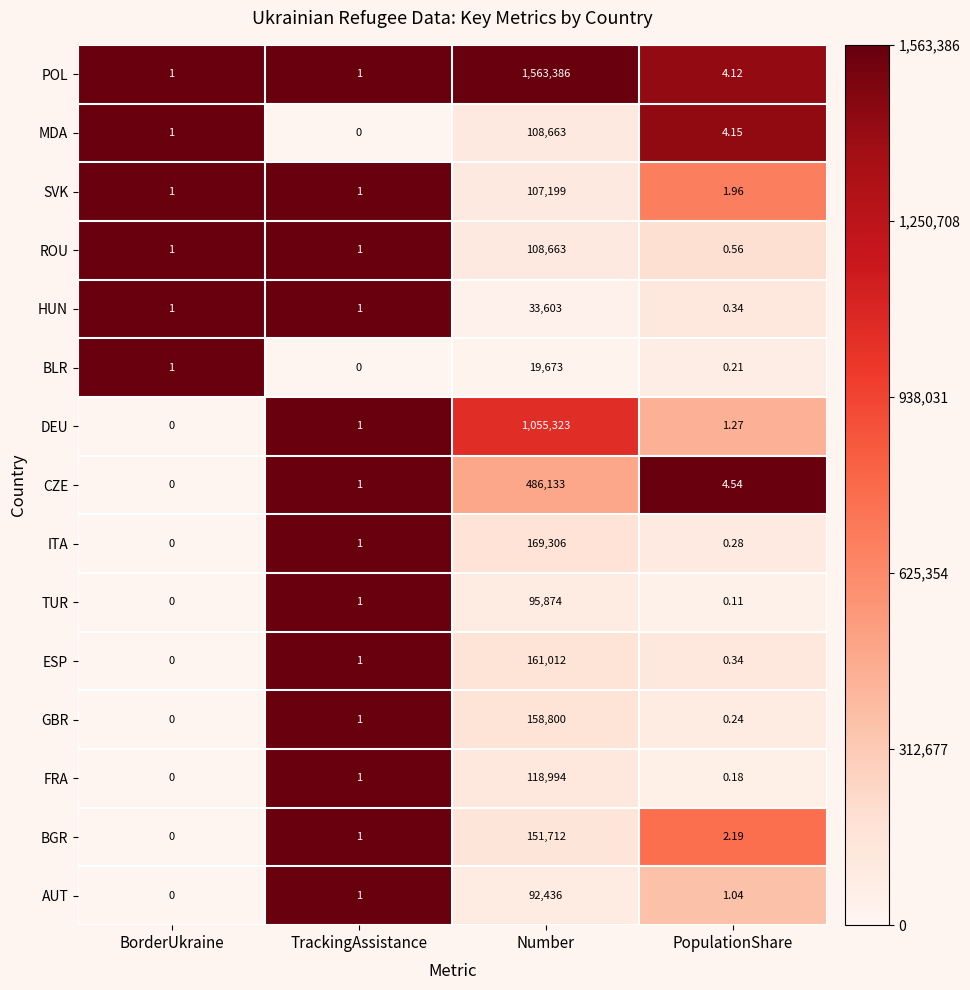

At which label does AUT reach its peak?

Number